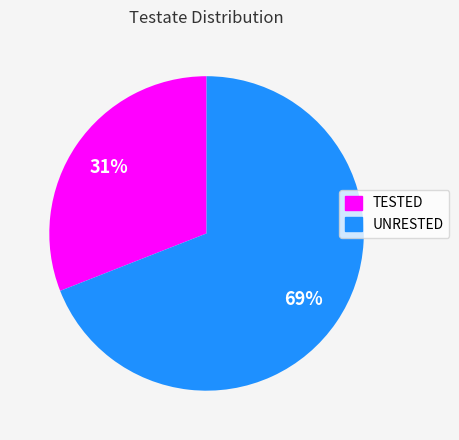

The UNRESTED slice represents 79% of the pie. True or false?

False